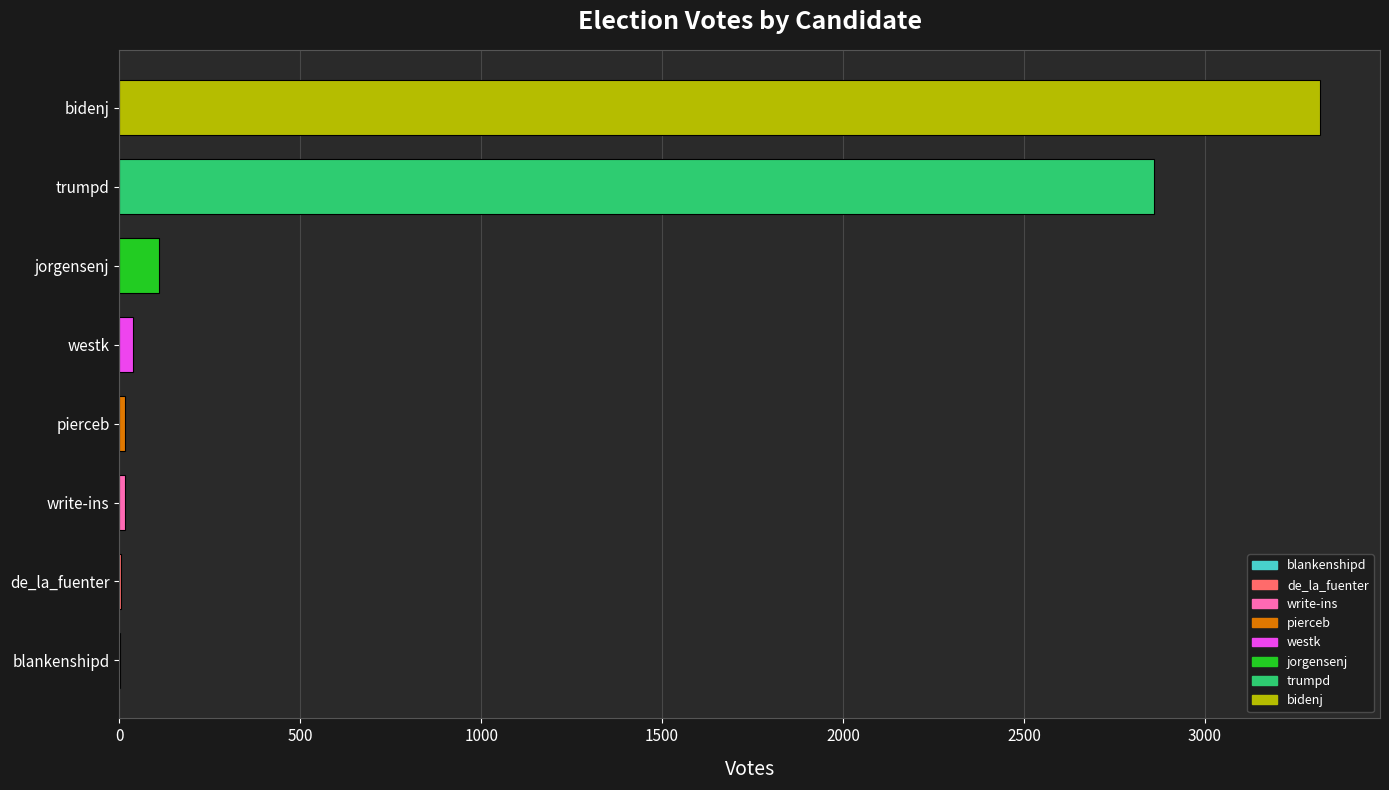

Which label corresponds to the largest value in the chart?

bidenj